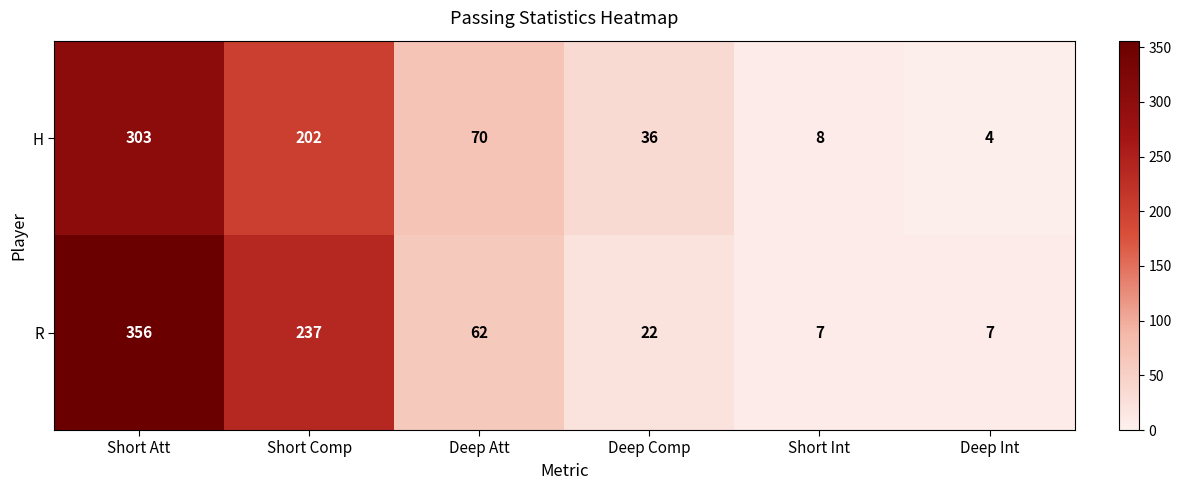

Reading left to right, transcribe all the data shown in this chart.

H: Short Att=303	Short Comp=202	Deep Att=70	Deep Comp=36	Short Int=8	Deep Int=4
R: Short Att=356	Short Comp=237	Deep Att=62	Deep Comp=22	Short Int=7	Deep Int=7